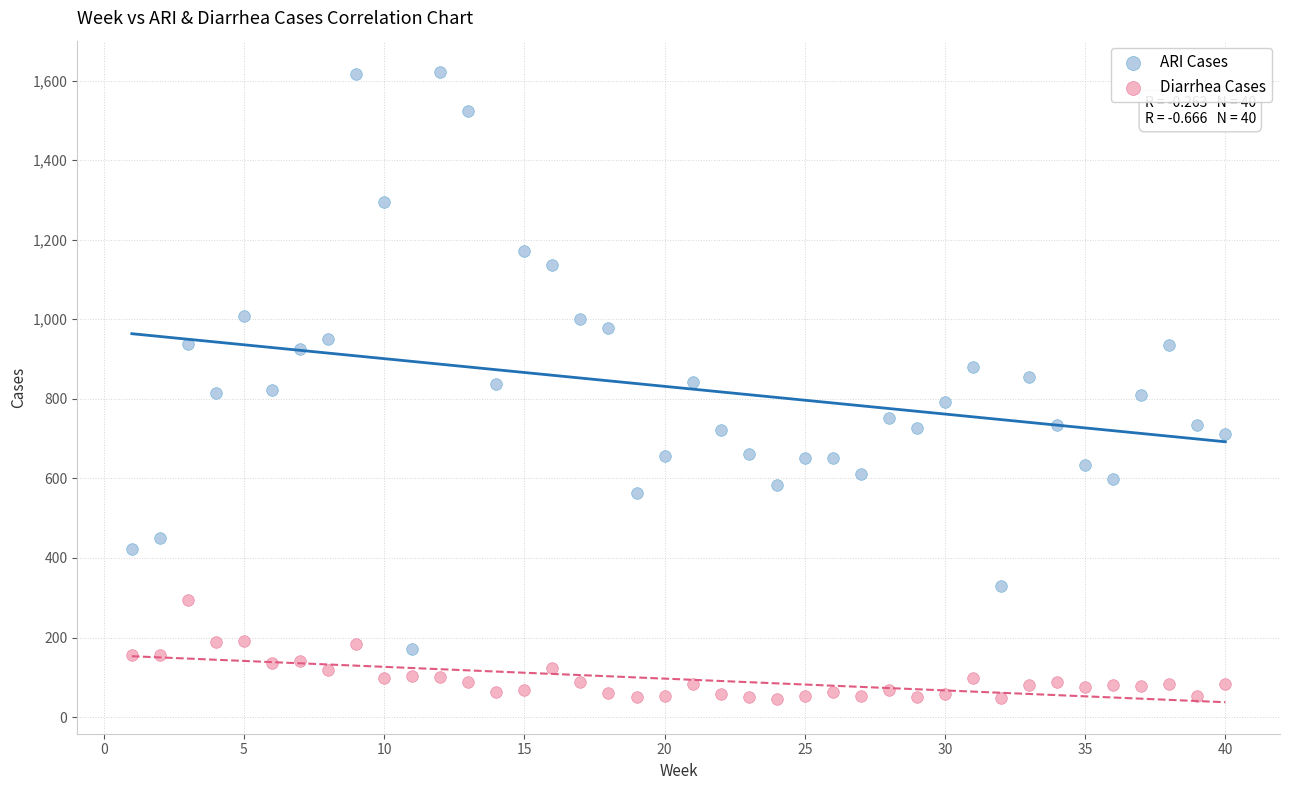

Which series has the widest spread of Y values?

ARI Cases